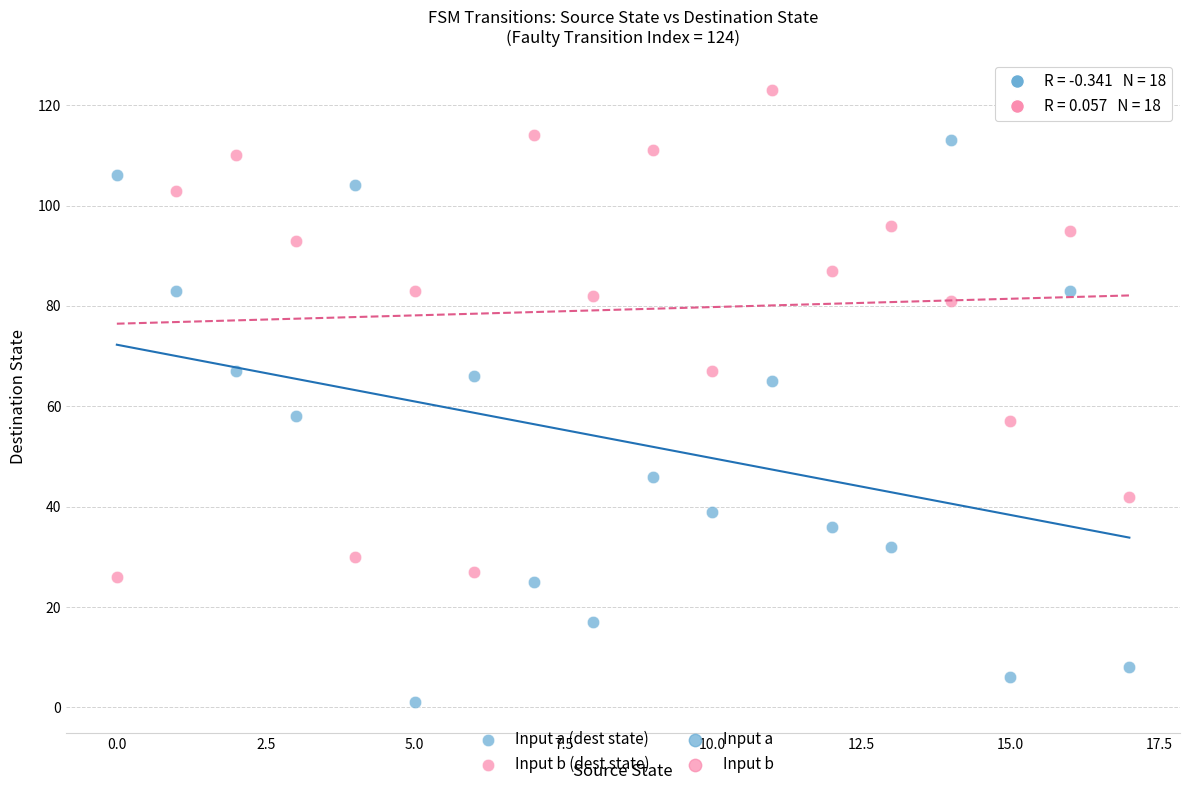

Across all data points, what is the range of Y values (max minus min)?

122